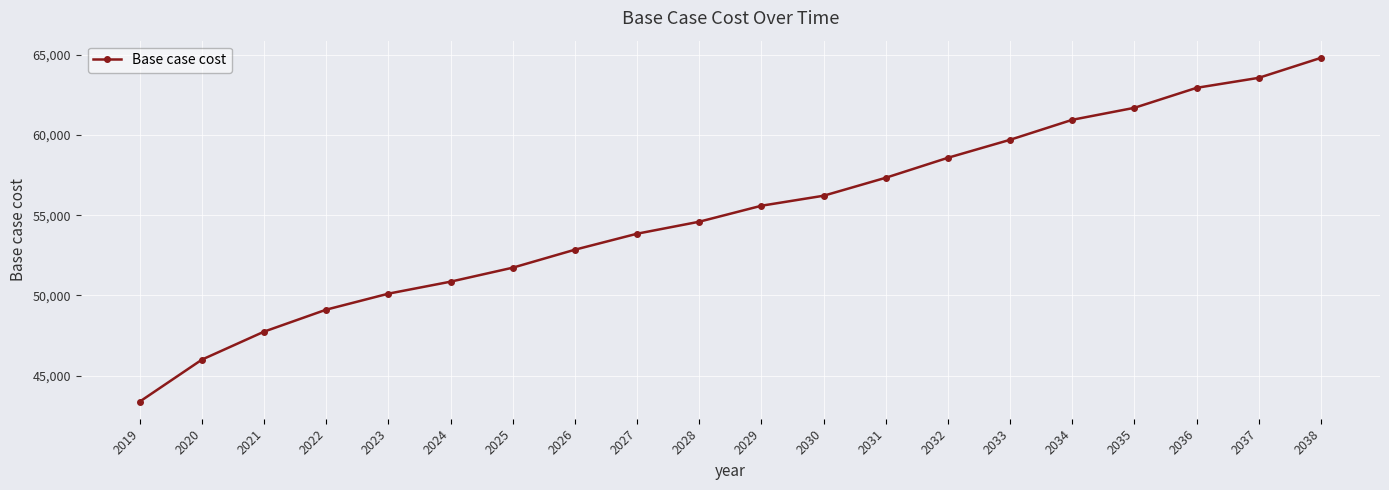

How many lines are shown in the chart?

1